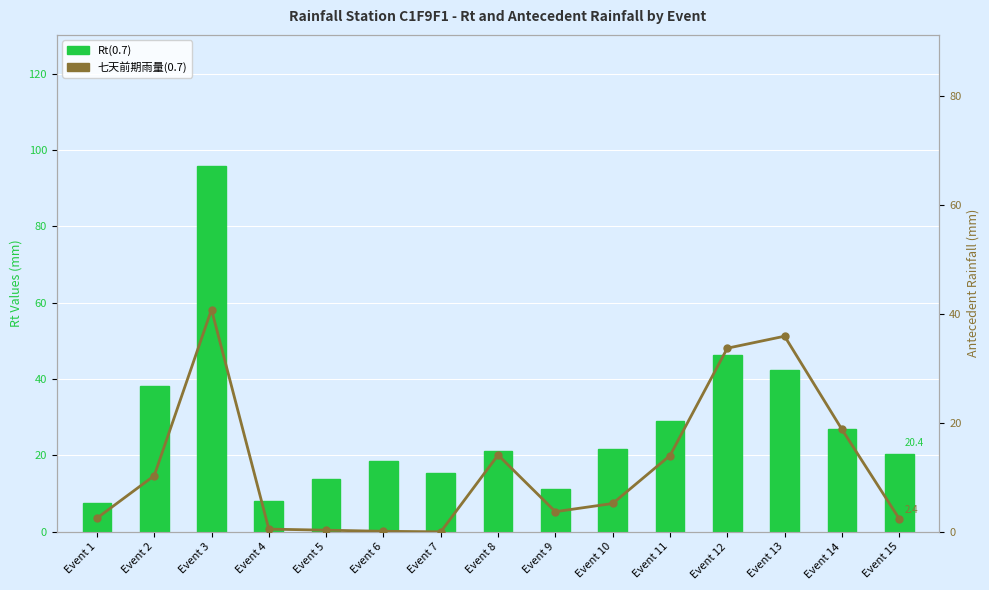

Which series changed the most between Event 11 and Event 15?

七天前期雨量(0.7)